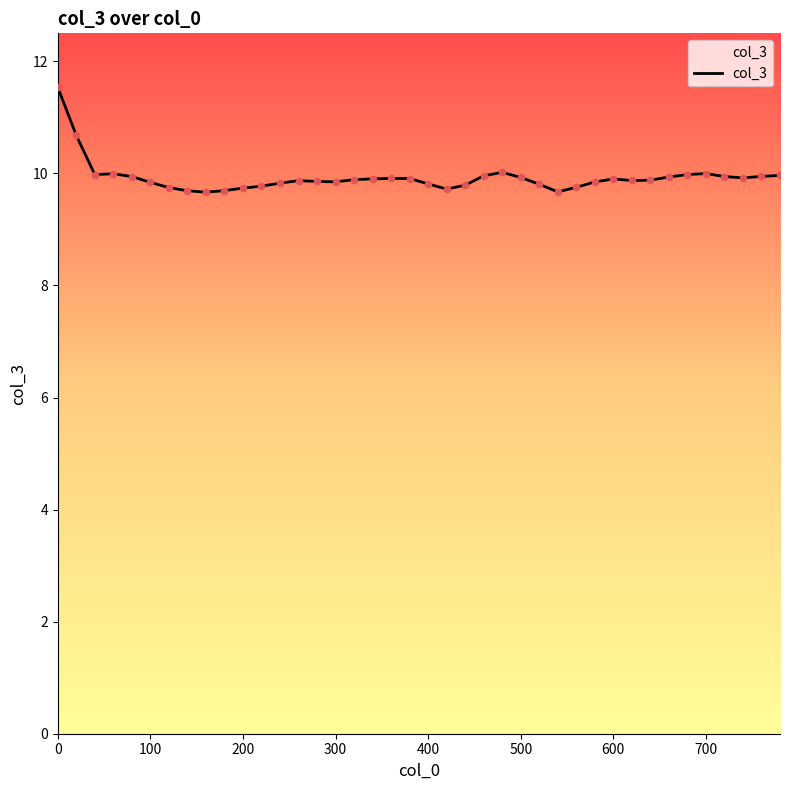

What is the smallest value displayed?

9.7